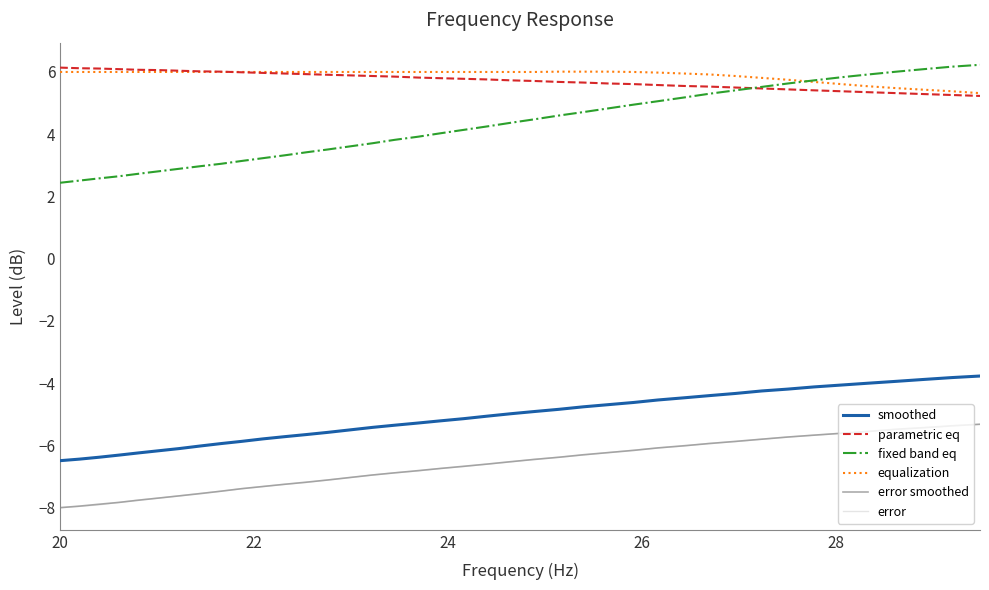

What is the minimum value for smoothed?

-6.5